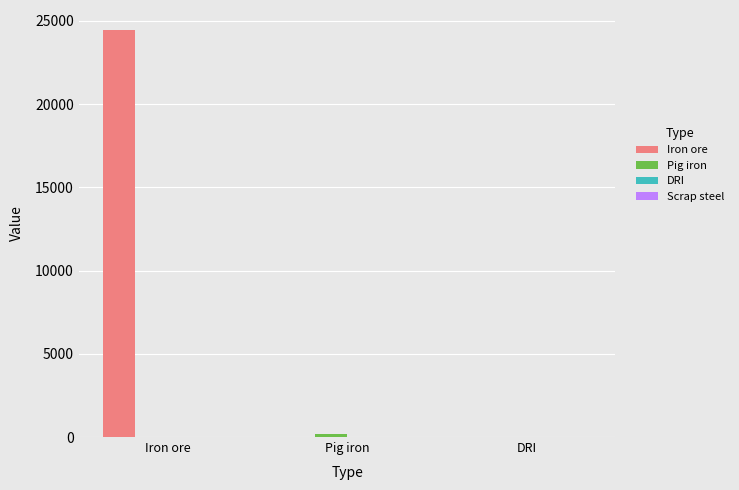

At which category is the sum across all series the highest?

Iron ore